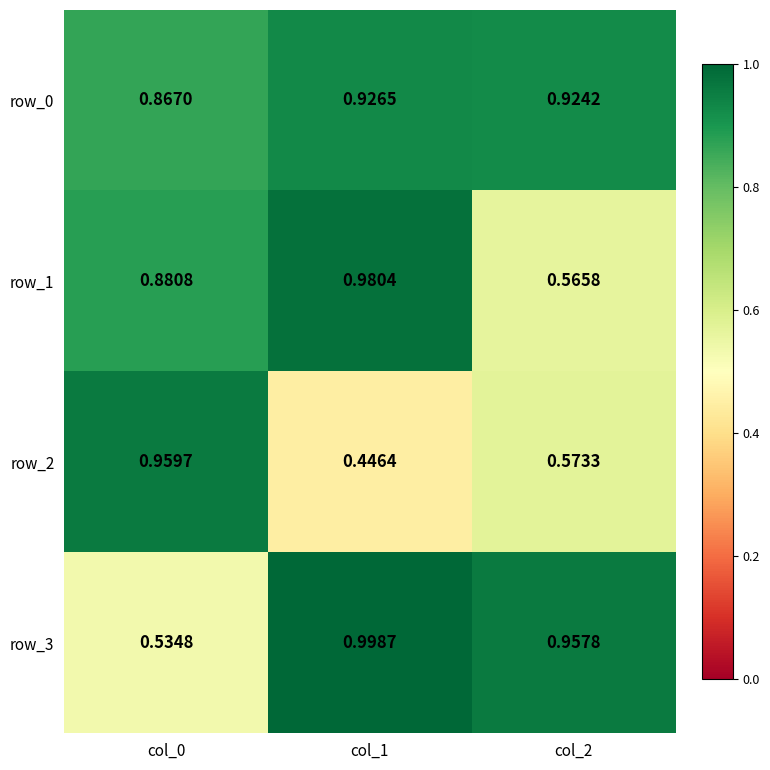

How many row_0 values are between 0 and 1?

3